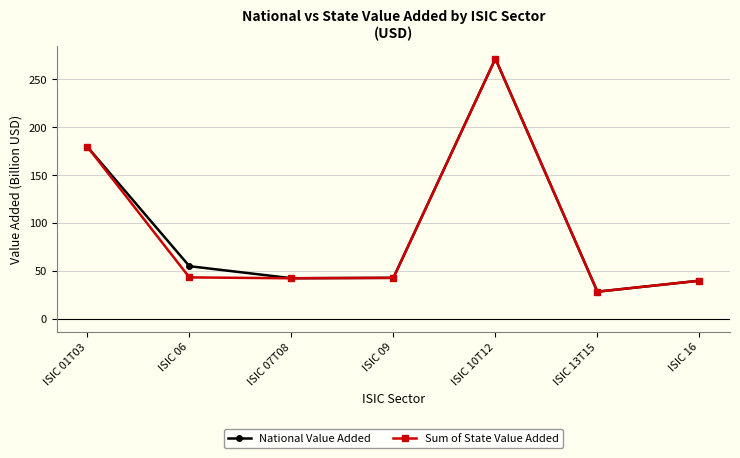

At which label does Sum of State Value Added first exceed 42?

ISIC 01T03